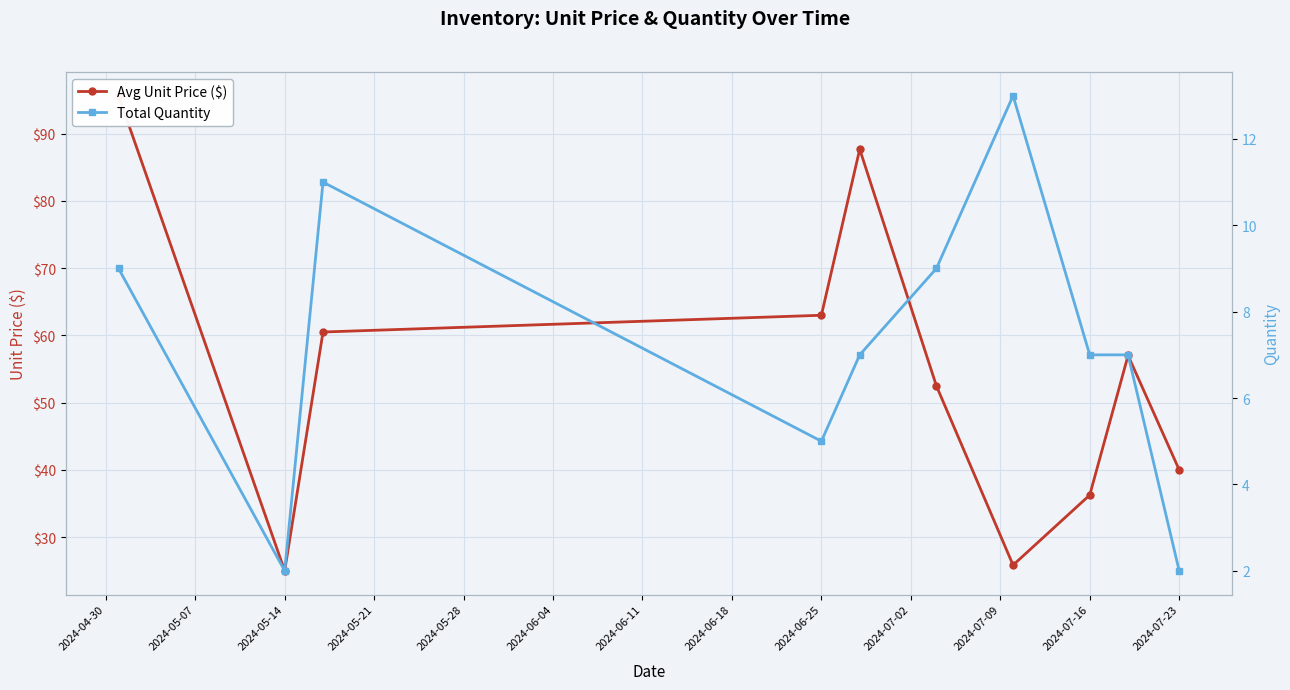

What is the difference between the maximum and minimum values in the Total Quantity series?

11.0